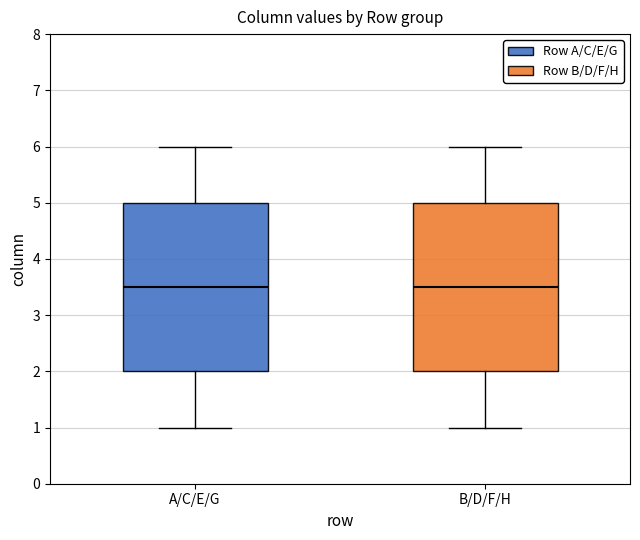

Reading left to right, read every box against the y-axis: the position of its median line, the range the box covers, and the ends of its whiskers. The values are not printed on the chart, so give them approximately, as read against the axis.

A/C/E/G: median 3.5, box 2.0 to 5.0, whiskers 1.0 to 6.0
B/D/F/H: median 3.5, box 2.0 to 5.0, whiskers 1.0 to 6.0